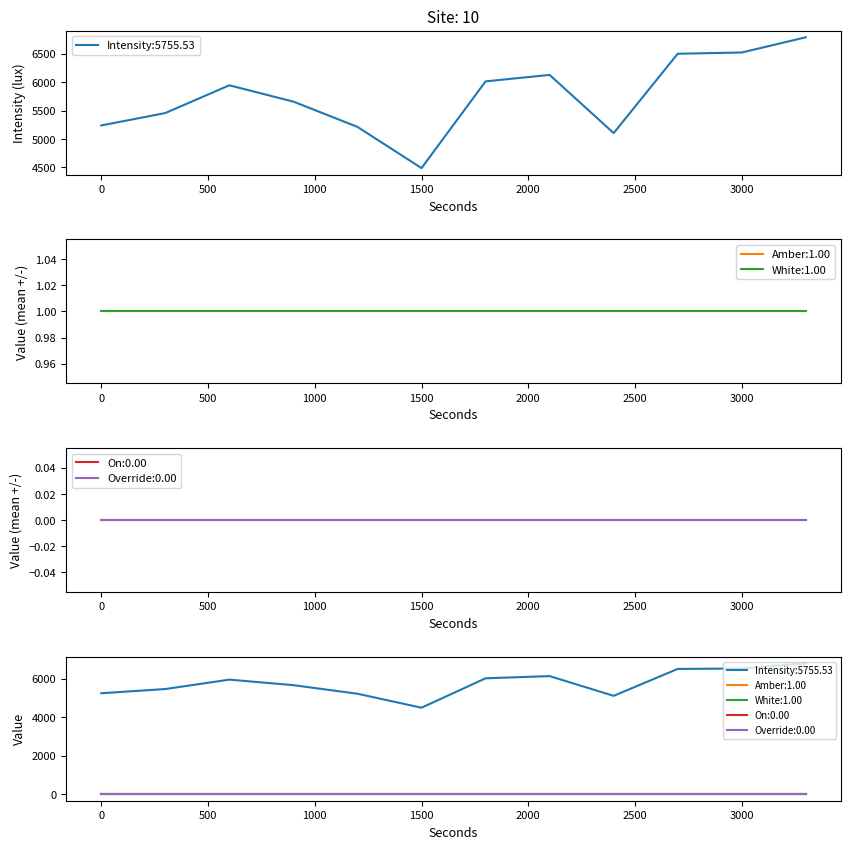

At which category is the sum across all series the highest?

11